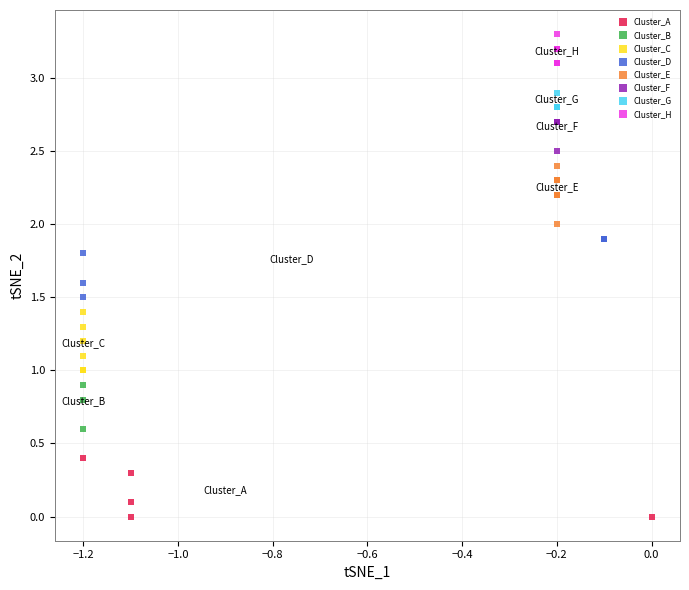

Which series reaches the maximum Y coordinate?

Cluster_H